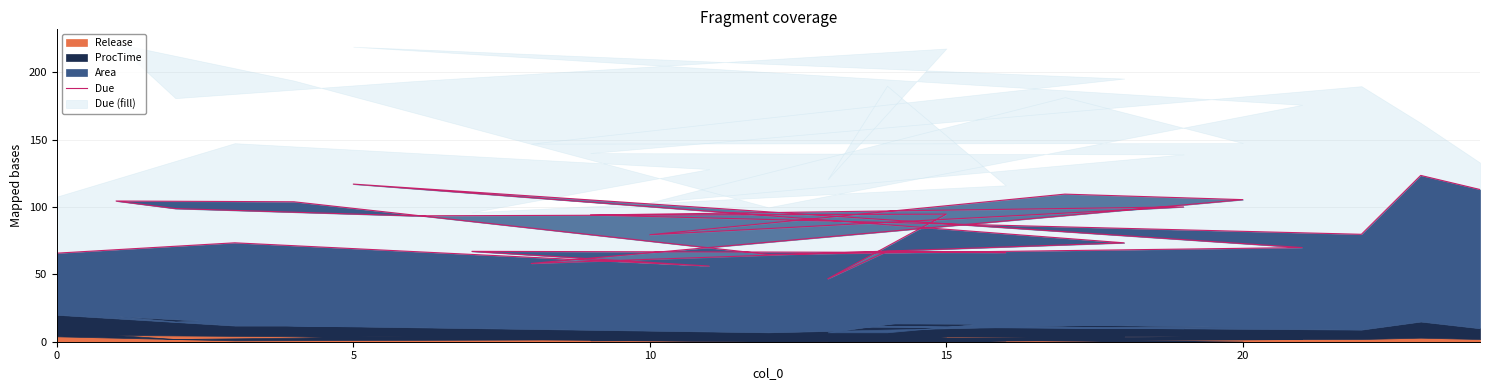

What is the value of the 22nd point from the left?

94.1